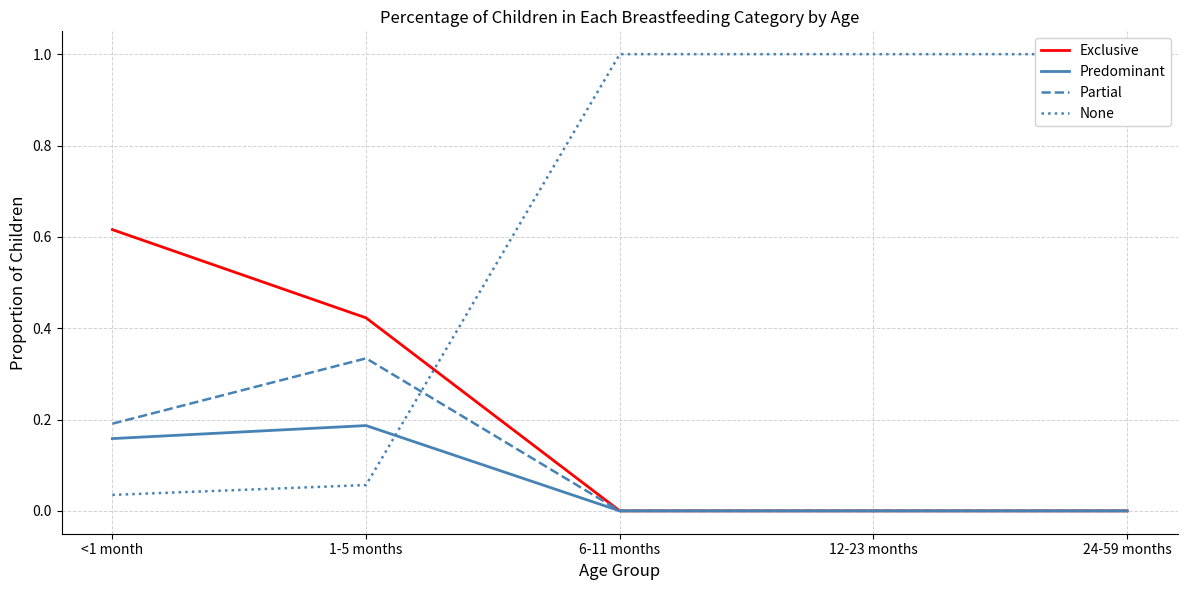

How many values in the Exclusive series exceed 0?

2